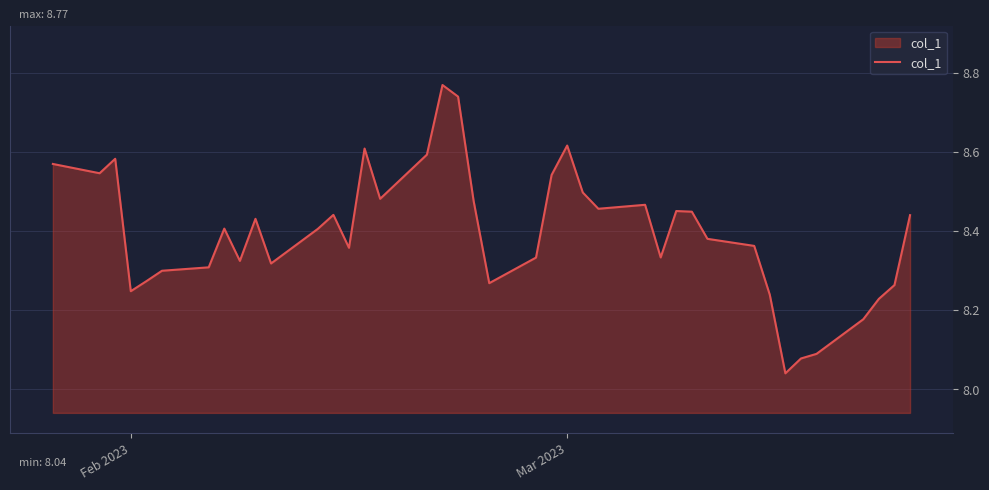

Is this an area chart (filled region under the line)?

Yes